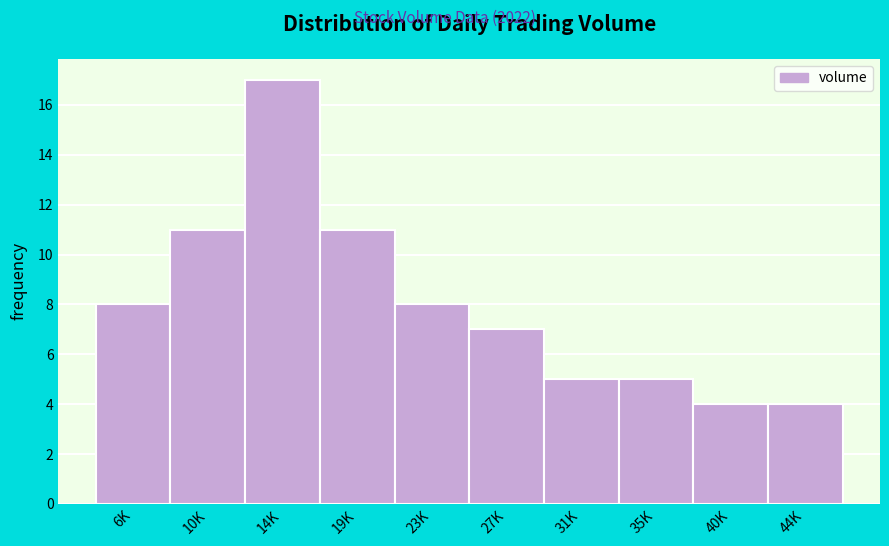

Reading left to right, what are all the values shown in this chart?

8	11	17	11	8	7	5	5	4	4